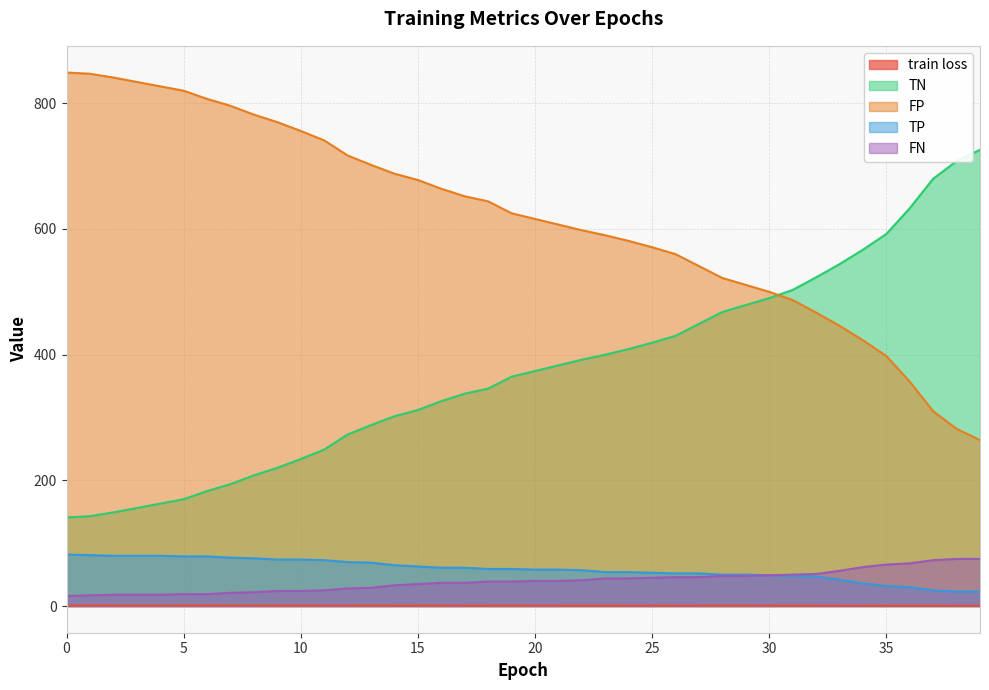

True or false: TP and train loss intersect in this chart.

False